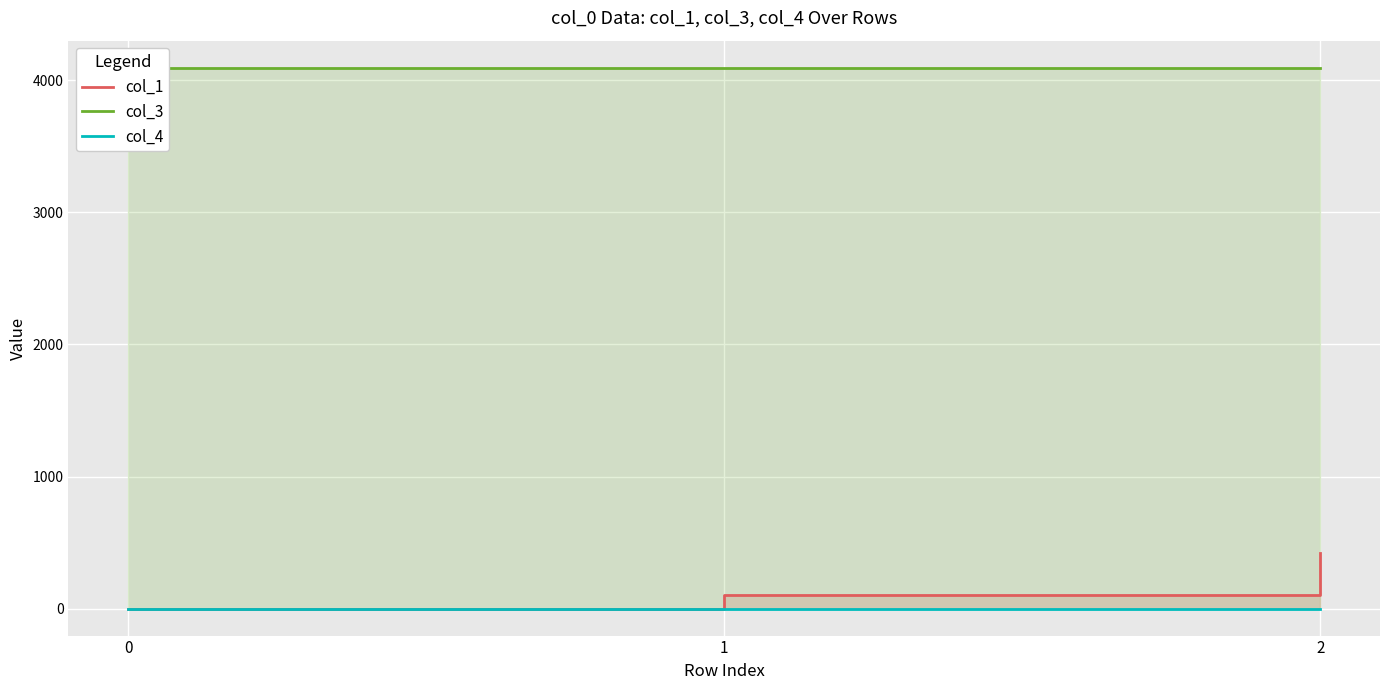

Read the col_3 value at 2.

4096.0